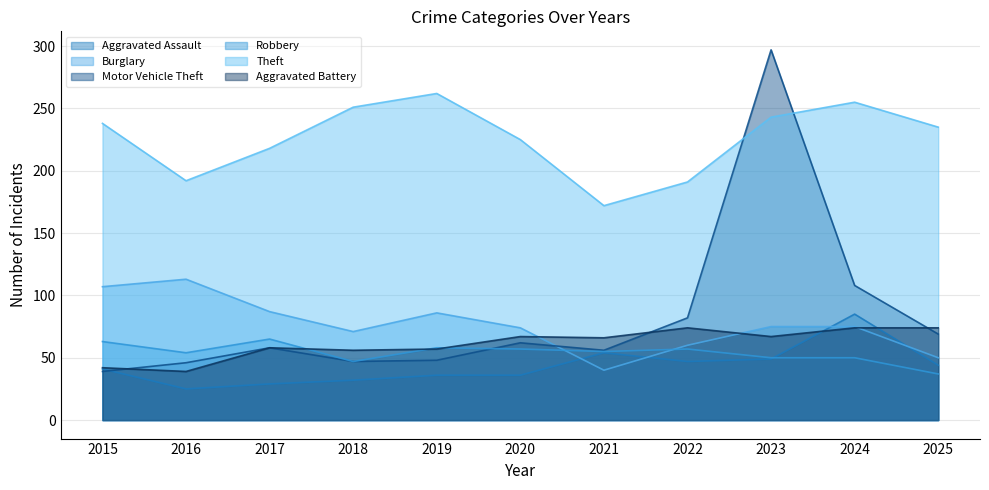

Rank the categories by Aggravated Battery value from highest to lowest.

2022, 2024, 2025, 2020, 2023, 2021, 2017, 2019, 2018, 2015, 2016